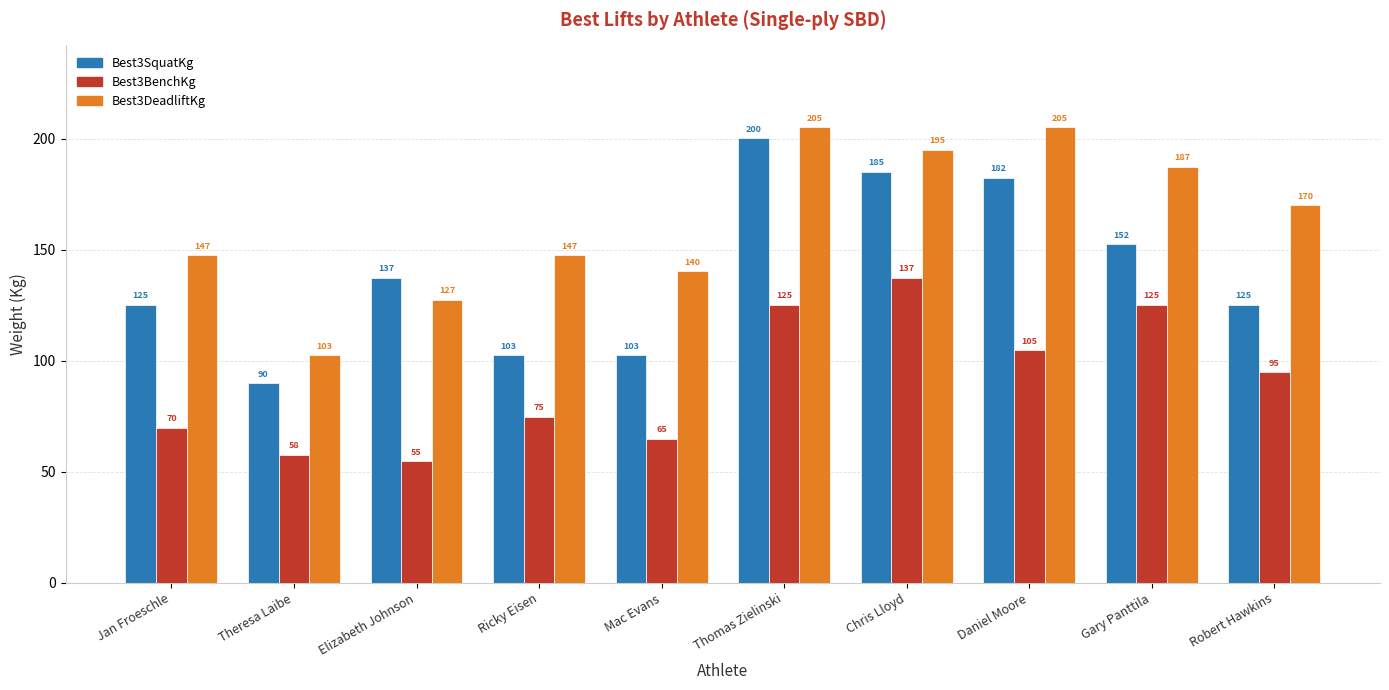

Rank the series by their maximum value, from highest to lowest.

Best3DeadliftKg, Best3SquatKg, Best3BenchKg